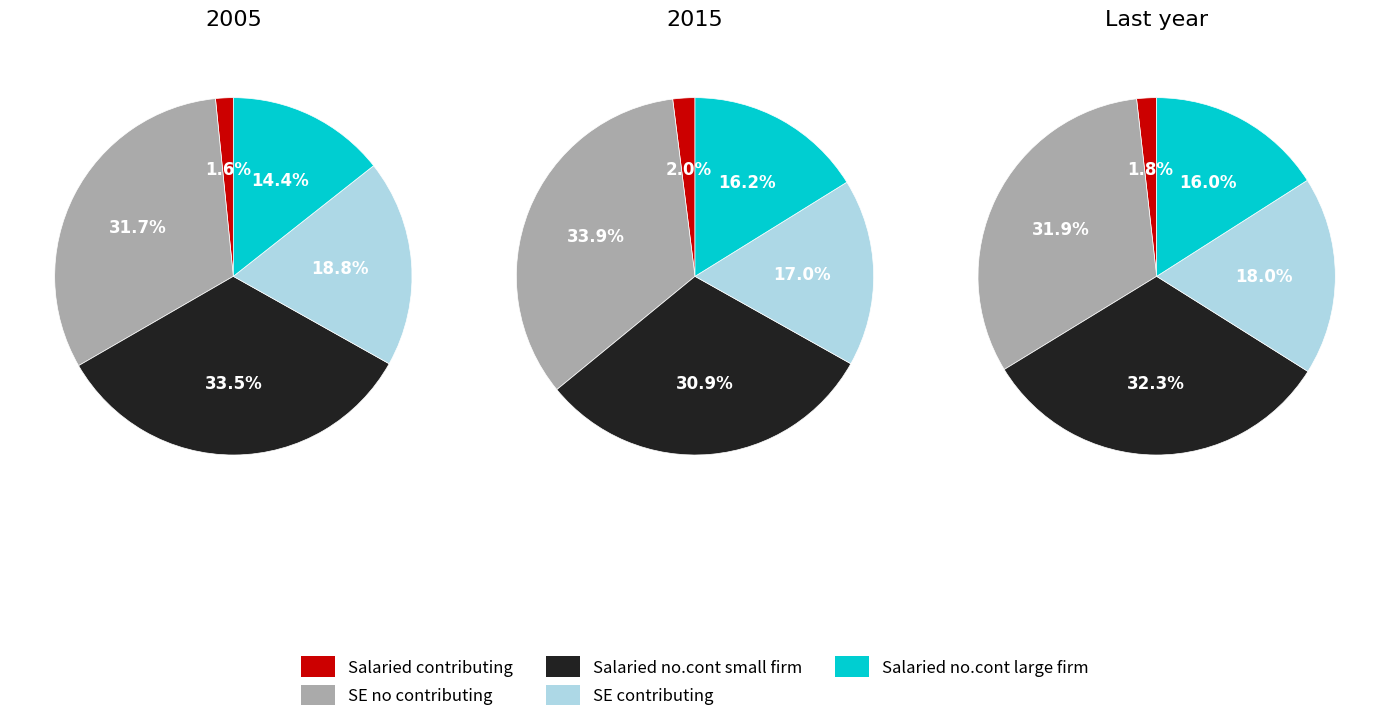

What percentage is NOT represented by 4?

100.0%